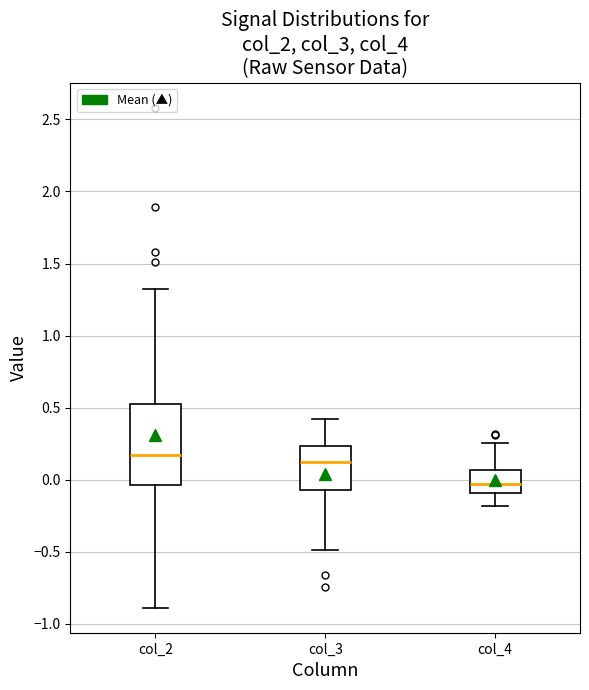

Where is the upper edge of the box for col_2 on the y-axis? The values are not printed on the chart, so give them approximately, as read against the axis.

0.55